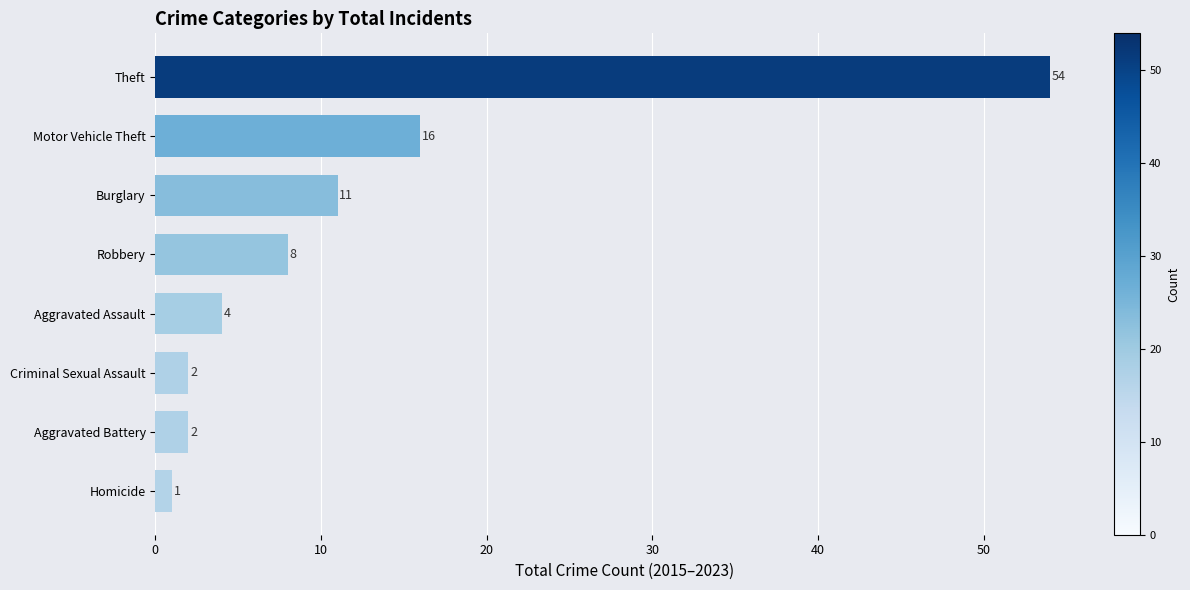

At which category does the chart reach its peak across all series?

Theft